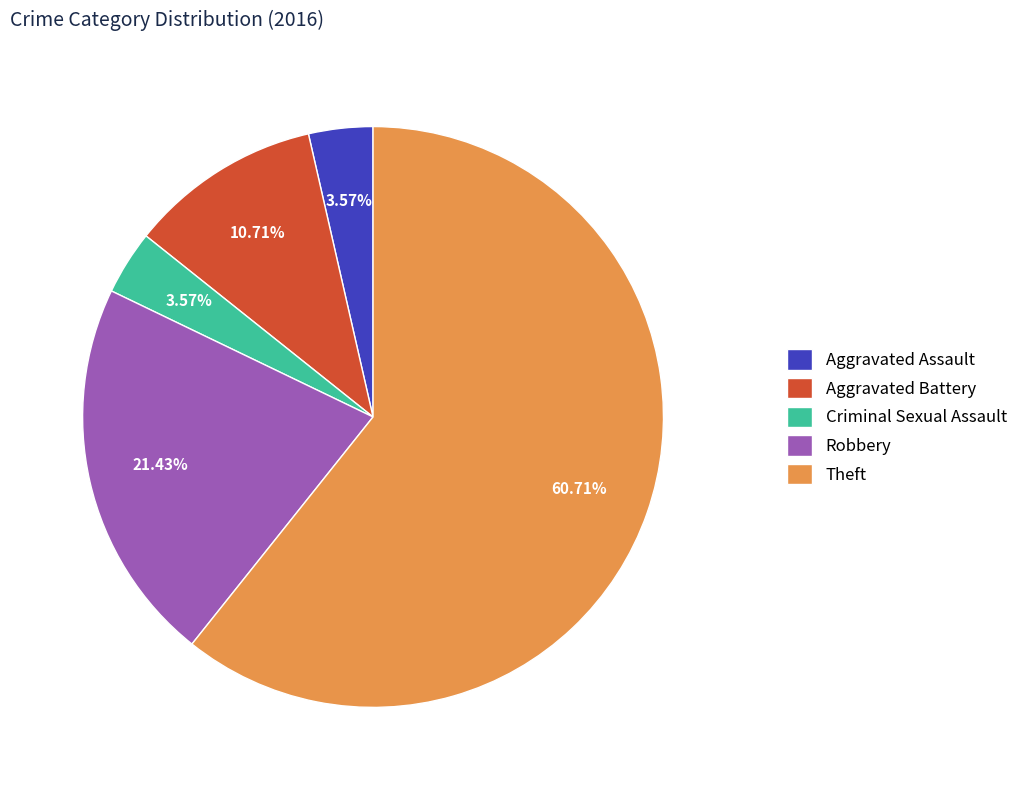

Which category has the biggest portion of the pie?

Theft